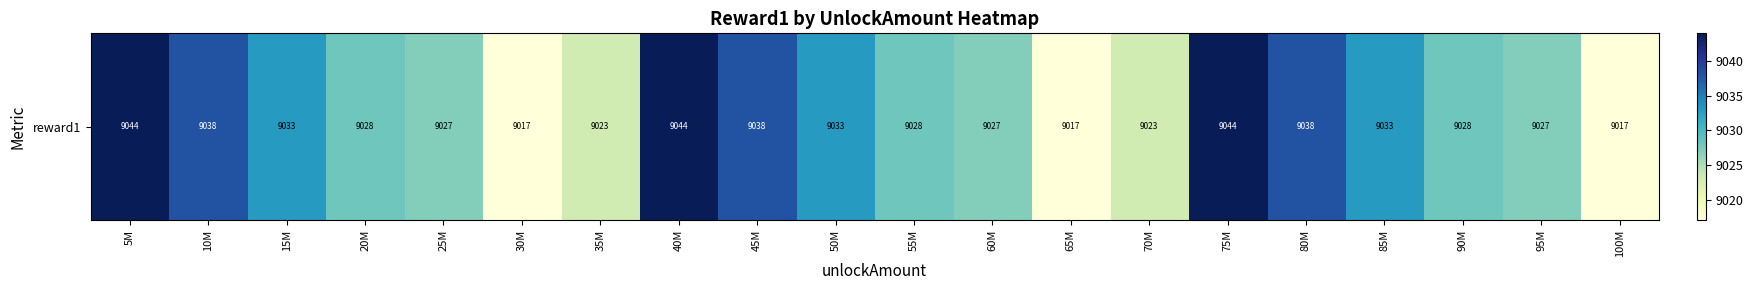

How many values exceed 9028?

9